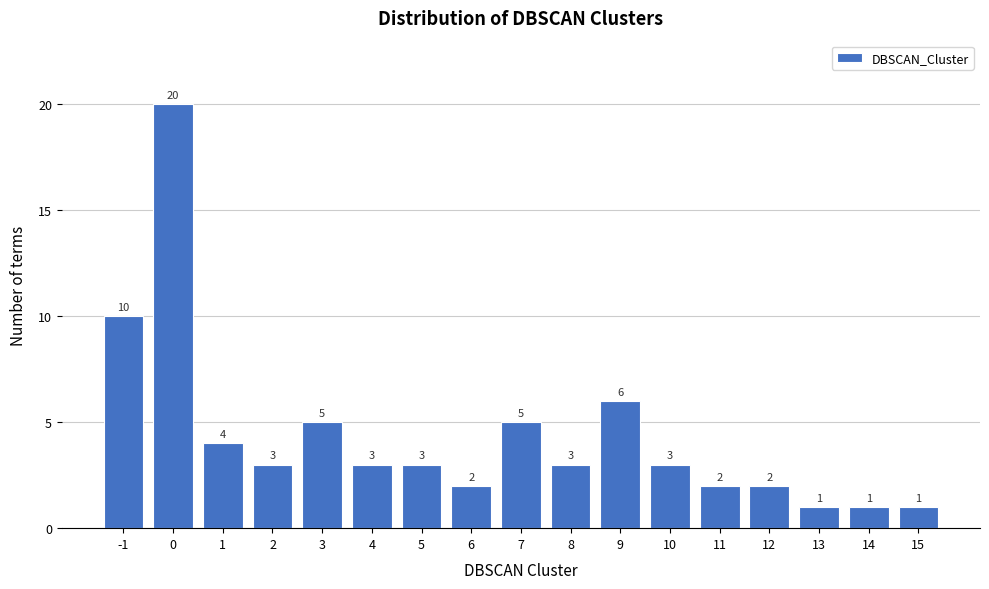

Reading left to right, what are all the values shown in this chart?

10	20	4	3	5	3	3	2	5	3	6	3	2	2	1	1	1